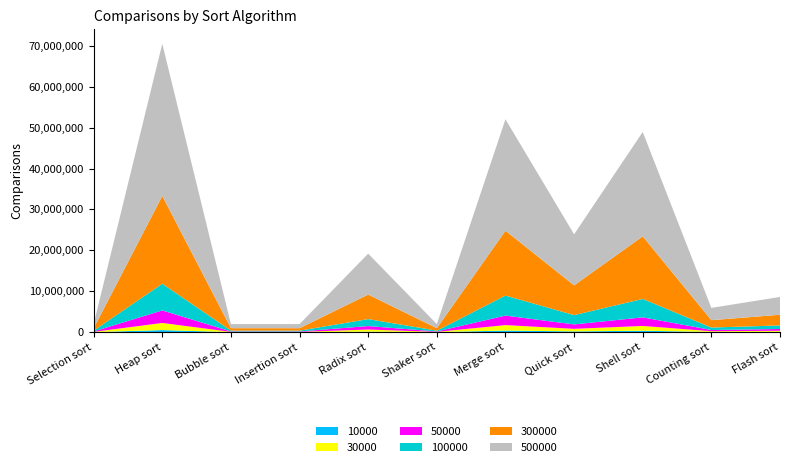

Reading left to right, what are all the values shown in this chart?

10000: Selection sort=20000	Heap sort=519036	Bubble sort=20001	Insertion sort=19999	Radix sort=140058	Shaker sort=20002	Merge sort=406234	Quick sort=193610	Shell sort=360042	Counting sort=60002	Flash sort=86995
30000: Selection sort=60000	Heap sort=1742717	Bubble sort=60001	Insertion sort=59999	Radix sort=510072	Shaker sort=60002	Merge sort=1332186	Quick sort=627226	Shell sort=1170050	Counting sort=180002	Flash sort=260995
50000: Selection sort=100000	Heap sort=3060914	Bubble sort=100001	Insertion sort=99999	Radix sort=850072	Shaker sort=100002	Merge sort=2320874	Quick sort=1084458	Shell sort=2100049	Counting sort=300002	Flash sort=434995
100000: Selection sort=200000	Heap sort=6525399	Bubble sort=200001	Insertion sort=199999	Radix sort=1700072	Shaker sort=200002	Merge sort=4891754	Quick sort=2268922	Shell sort=4500051	Counting sort=600002	Flash sort=869995
300000: Selection sort=600000	Heap sort=21461203	Bubble sort=600001	Insertion sort=599999	Radix sort=6000086	Shaker sort=600002	Merge sort=15848682	Quick sort=7275706	Shell sort=15300061	Counting sort=1800002	Flash sort=2609995
500000: Selection sort=1000000	Heap sort=37183363	Bubble sort=1000001	Insertion sort=999999	Radix sort=10000086	Shaker sort=1000002	Merge sort=27234634	Quick sort=12475706	Shell sort=25500058	Counting sort=3000002	Flash sort=4349995